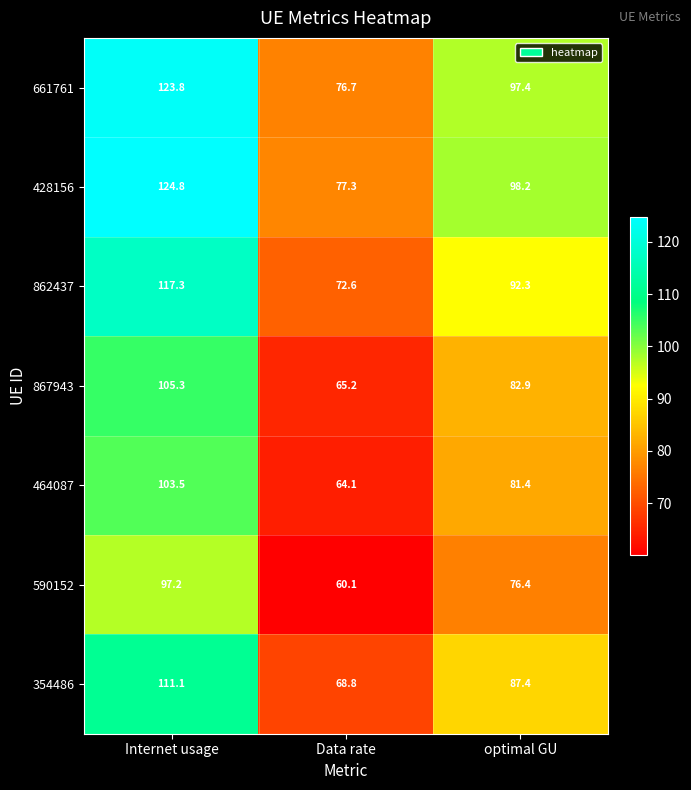

Which series has the largest range (max minus min)?

428156